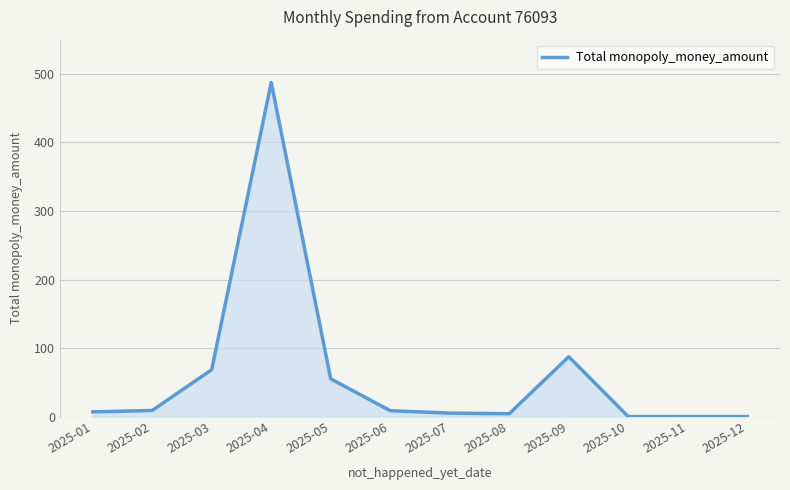

What is the change in value from 2025-04 to 2025-10?

-487.5